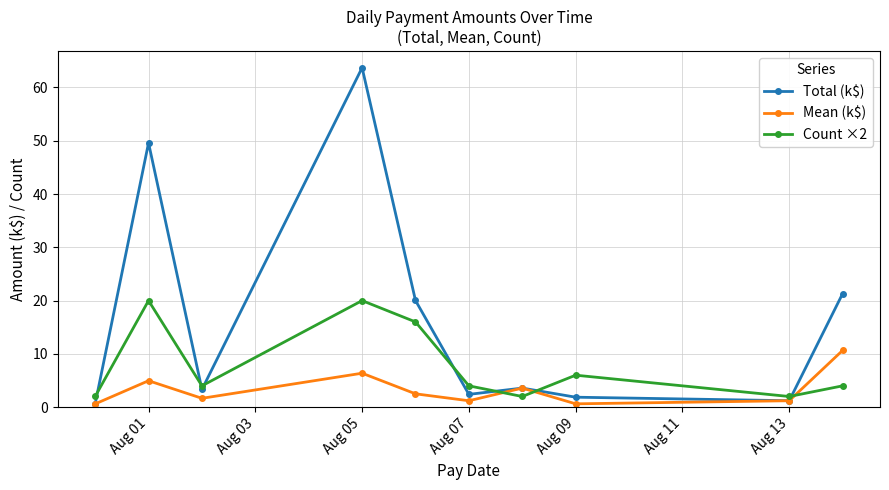

At how many categories does at least one series exceed 59?

1